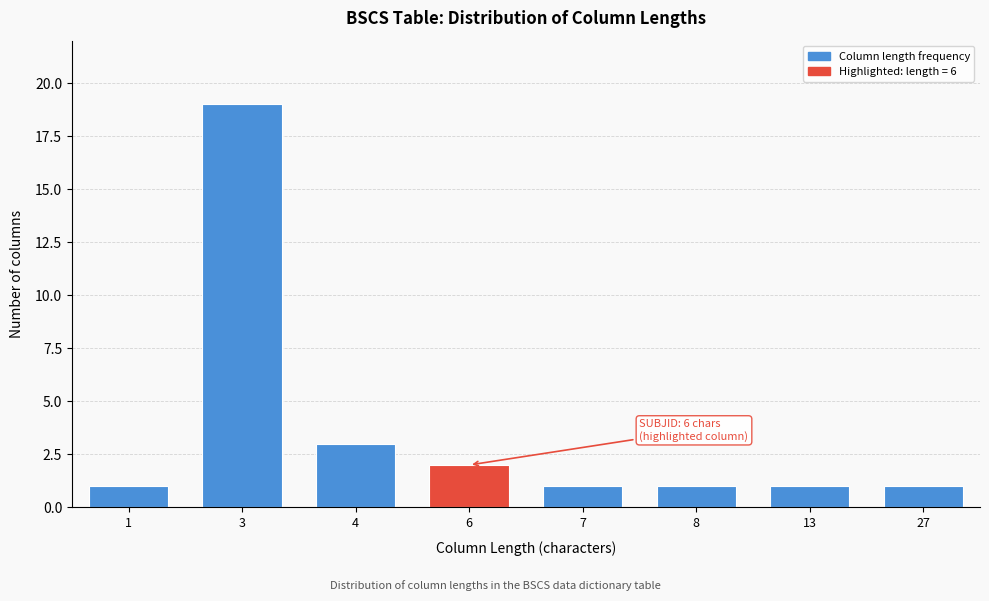

Reading left to right, transcribe all the data shown in this chart.

1=1	3=19	4=3	6=2	7=1	8=1	13=1	27=1